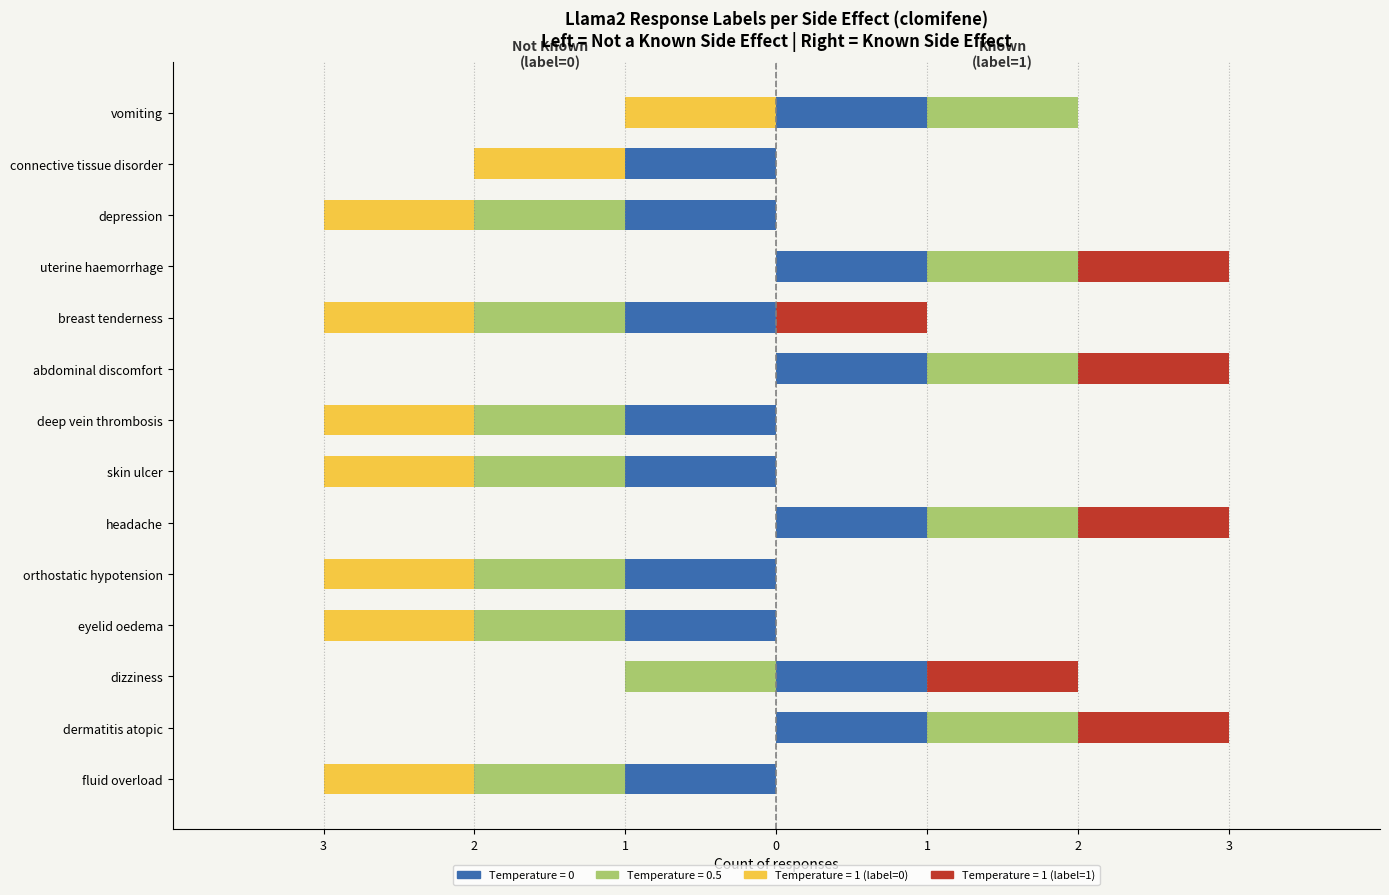

What is the greatest value displayed?

1